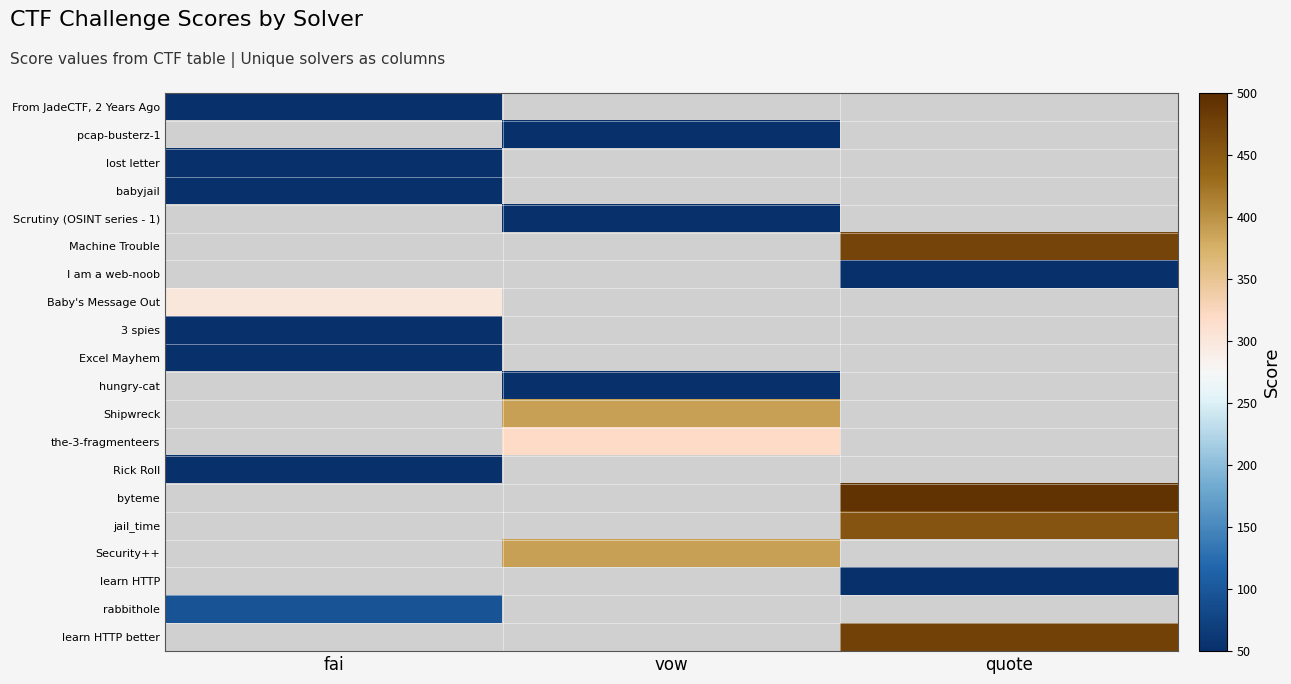

What is the approximate value of Scrutiny (OSINT series - 1) at vow?

50.0